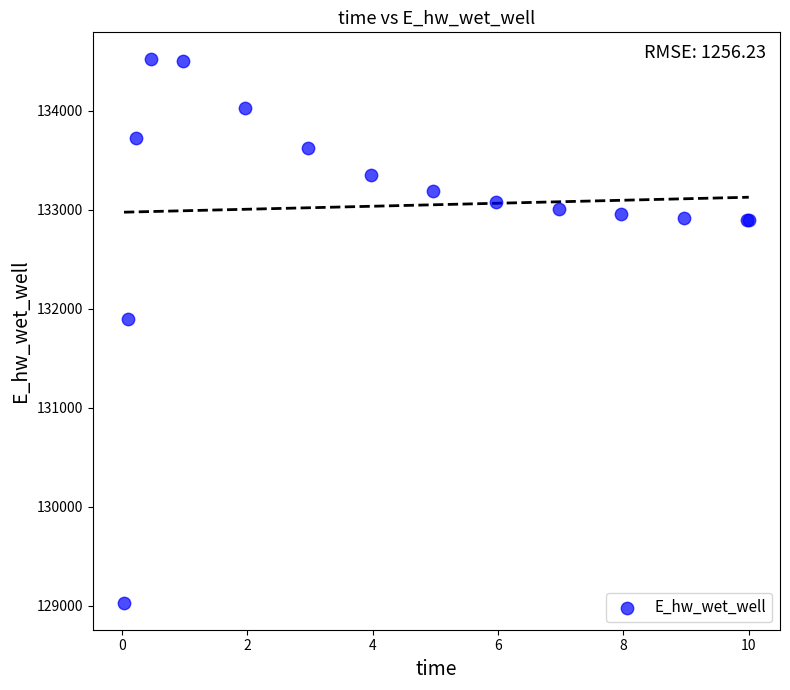

What Y value in the scatter plot is closest to 131775?

131894.3